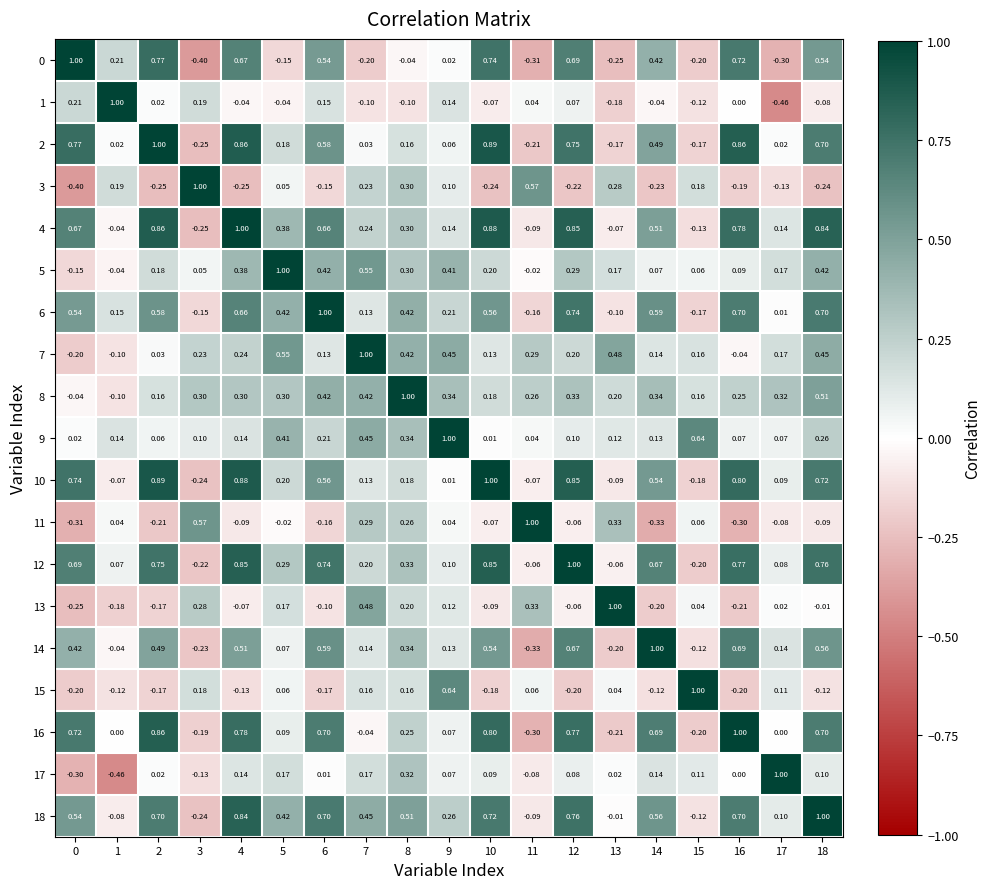

Reading left to right, extract all data points from this chart.

0: 0=1.0	1=0.2	2=0.8	3=-0.4	4=0.7	5=-0.1	6=0.5	7=-0.2	8=-0.0	9=0.0	10=0.7	11=-0.3	12=0.7	13=-0.2	14=0.4	15=-0.2	16=0.7	17=-0.3	18=0.5
1: 0=0.2	1=1.0	2=0.0	3=0.2	4=-0.0	5=-0.0	6=0.1	7=-0.1	8=-0.1	9=0.1	10=-0.1	11=0.0	12=0.1	13=-0.2	14=-0.0	15=-0.1	16=0.0	17=-0.5	18=-0.1
2: 0=0.8	1=0.0	2=1.0	3=-0.2	4=0.9	5=0.2	6=0.6	7=0.0	8=0.2	9=0.1	10=0.9	11=-0.2	12=0.8	13=-0.2	14=0.5	15=-0.2	16=0.9	17=0.0	18=0.7
3: 0=-0.4	1=0.2	2=-0.2	3=1.0	4=-0.2	5=0.1	6=-0.1	7=0.2	8=0.3	9=0.1	10=-0.2	11=0.6	12=-0.2	13=0.3	14=-0.2	15=0.2	16=-0.2	17=-0.1	18=-0.2
4: 0=0.7	1=-0.0	2=0.9	3=-0.2	4=1.0	5=0.4	6=0.7	7=0.2	8=0.3	9=0.1	10=0.9	11=-0.1	12=0.8	13=-0.1	14=0.5	15=-0.1	16=0.8	17=0.1	18=0.8
5: 0=-0.1	1=-0.0	2=0.2	3=0.1	4=0.4	5=1.0	6=0.4	7=0.6	8=0.3	9=0.4	10=0.2	11=-0.0	12=0.3	13=0.2	14=0.1	15=0.1	16=0.1	17=0.2	18=0.4
6: 0=0.5	1=0.1	2=0.6	3=-0.1	4=0.7	5=0.4	6=1.0	7=0.1	8=0.4	9=0.2	10=0.6	11=-0.2	12=0.7	13=-0.1	14=0.6	15=-0.2	16=0.7	17=0.0	18=0.7
7: 0=-0.2	1=-0.1	2=0.0	3=0.2	4=0.2	5=0.6	6=0.1	7=1.0	8=0.4	9=0.5	10=0.1	11=0.3	12=0.2	13=0.5	14=0.1	15=0.2	16=-0.0	17=0.2	18=0.5
8: 0=-0.0	1=-0.1	2=0.2	3=0.3	4=0.3	5=0.3	6=0.4	7=0.4	8=1.0	9=0.3	10=0.2	11=0.3	12=0.3	13=0.2	14=0.3	15=0.2	16=0.2	17=0.3	18=0.5
9: 0=0.0	1=0.1	2=0.1	3=0.1	4=0.1	5=0.4	6=0.2	7=0.5	8=0.3	9=1.0	10=0.0	11=0.0	12=0.1	13=0.1	14=0.1	15=0.6	16=0.1	17=0.1	18=0.3
10: 0=0.7	1=-0.1	2=0.9	3=-0.2	4=0.9	5=0.2	6=0.6	7=0.1	8=0.2	9=0.0	10=1.0	11=-0.1	12=0.8	13=-0.1	14=0.5	15=-0.2	16=0.8	17=0.1	18=0.7
11: 0=-0.3	1=0.0	2=-0.2	3=0.6	4=-0.1	5=-0.0	6=-0.2	7=0.3	8=0.3	9=0.0	10=-0.1	11=1.0	12=-0.1	13=0.3	14=-0.3	15=0.1	16=-0.3	17=-0.1	18=-0.1
12: 0=0.7	1=0.1	2=0.8	3=-0.2	4=0.8	5=0.3	6=0.7	7=0.2	8=0.3	9=0.1	10=0.8	11=-0.1	12=1.0	13=-0.1	14=0.7	15=-0.2	16=0.8	17=0.1	18=0.8
13: 0=-0.2	1=-0.2	2=-0.2	3=0.3	4=-0.1	5=0.2	6=-0.1	7=0.5	8=0.2	9=0.1	10=-0.1	11=0.3	12=-0.1	13=1.0	14=-0.2	15=0.0	16=-0.2	17=0.0	18=-0.0
14: 0=0.4	1=-0.0	2=0.5	3=-0.2	4=0.5	5=0.1	6=0.6	7=0.1	8=0.3	9=0.1	10=0.5	11=-0.3	12=0.7	13=-0.2	14=1.0	15=-0.1	16=0.7	17=0.1	18=0.6
15: 0=-0.2	1=-0.1	2=-0.2	3=0.2	4=-0.1	5=0.1	6=-0.2	7=0.2	8=0.2	9=0.6	10=-0.2	11=0.1	12=-0.2	13=0.0	14=-0.1	15=1.0	16=-0.2	17=0.1	18=-0.1
16: 0=0.7	1=0.0	2=0.9	3=-0.2	4=0.8	5=0.1	6=0.7	7=-0.0	8=0.2	9=0.1	10=0.8	11=-0.3	12=0.8	13=-0.2	14=0.7	15=-0.2	16=1.0	17=0.0	18=0.7
17: 0=-0.3	1=-0.5	2=0.0	3=-0.1	4=0.1	5=0.2	6=0.0	7=0.2	8=0.3	9=0.1	10=0.1	11=-0.1	12=0.1	13=0.0	14=0.1	15=0.1	16=0.0	17=1.0	18=0.1
18: 0=0.5	1=-0.1	2=0.7	3=-0.2	4=0.8	5=0.4	6=0.7	7=0.5	8=0.5	9=0.3	10=0.7	11=-0.1	12=0.8	13=-0.0	14=0.6	15=-0.1	16=0.7	17=0.1	18=1.0